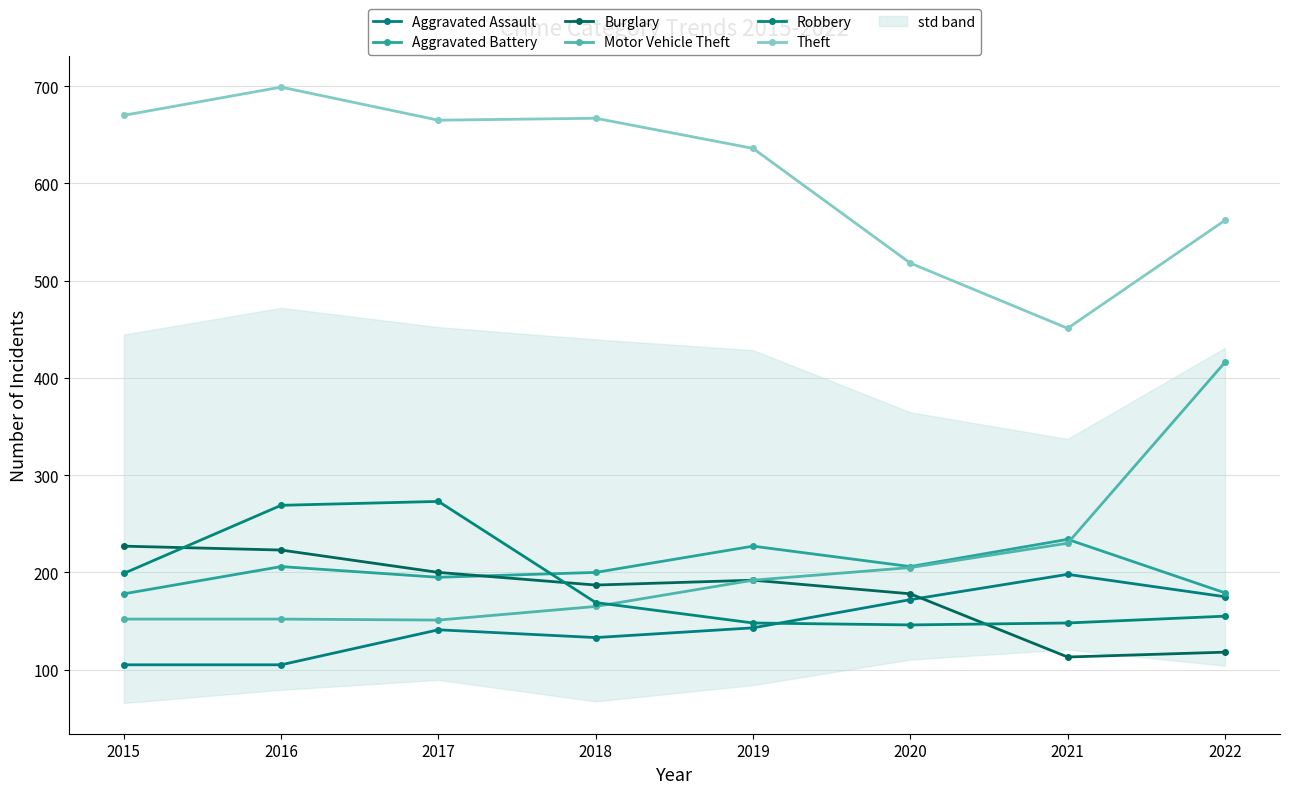

At which label does Motor Vehicle Theft first exceed 192?

2020